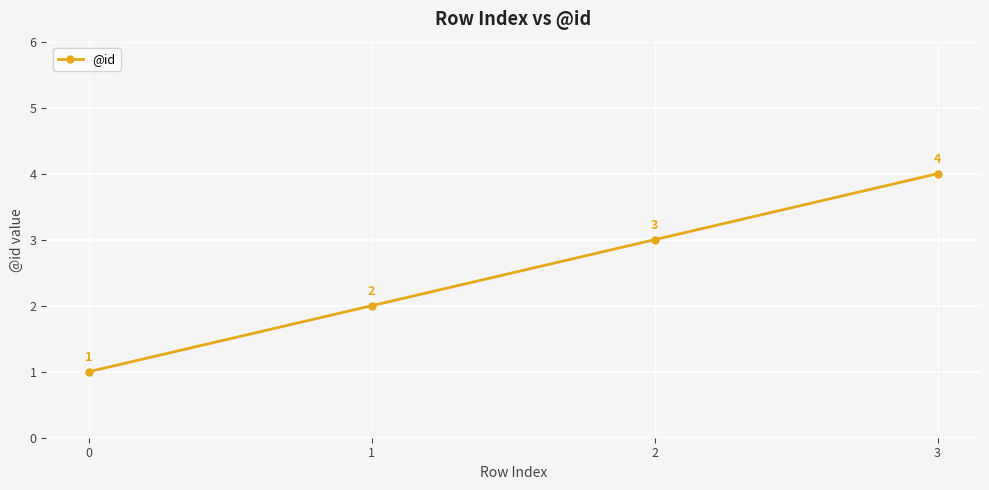

Reading left to right, extract all data points from this chart.

0=1	1=2	2=3	3=4